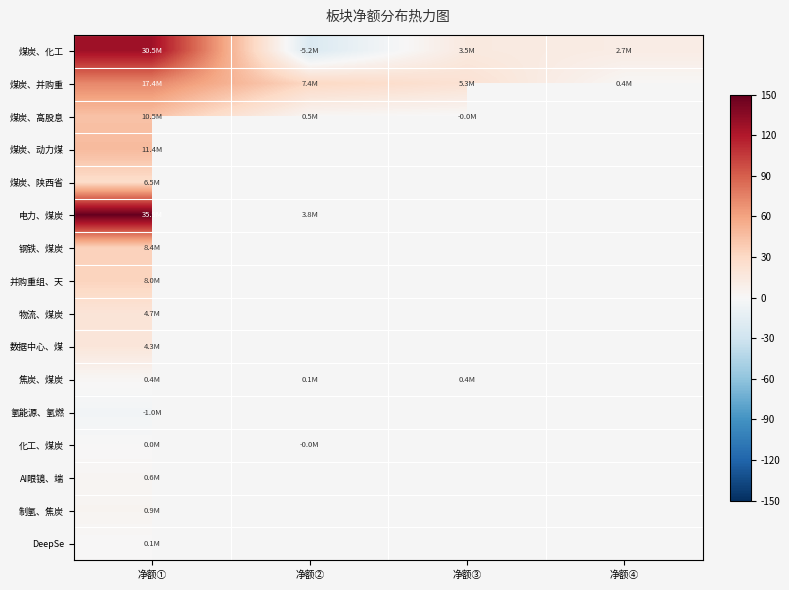

Is it true that 煤炭、化工 equals -5241426.0 at 净额②?

True